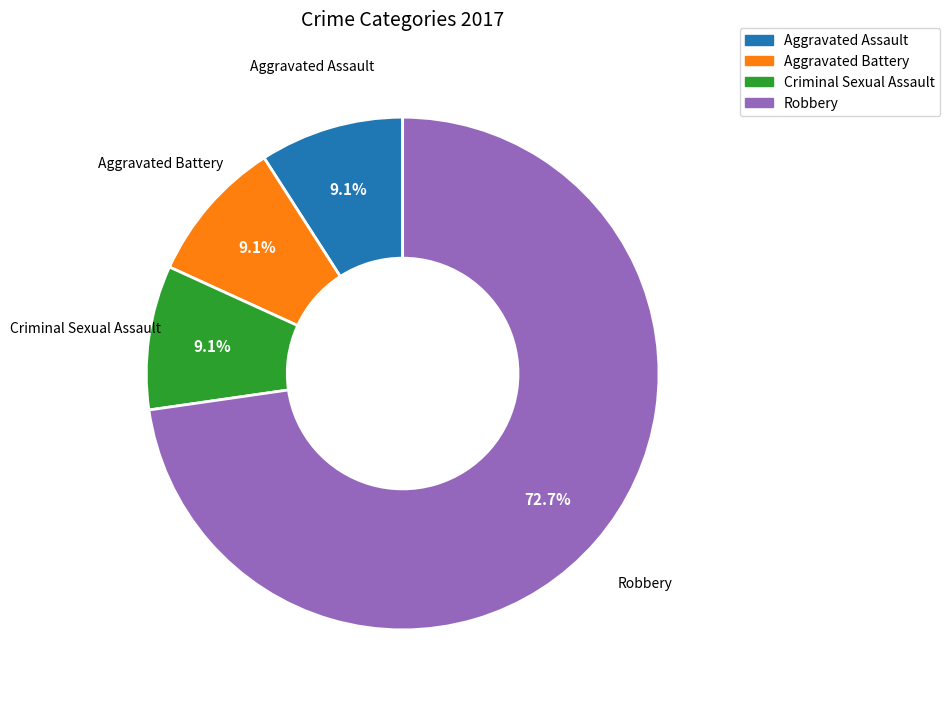

Does any single category account for the majority?

Yes